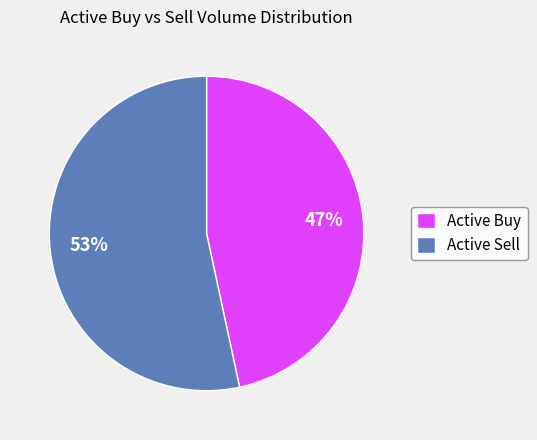

Between Active Buy and Active Sell, which is larger?

Active Sell